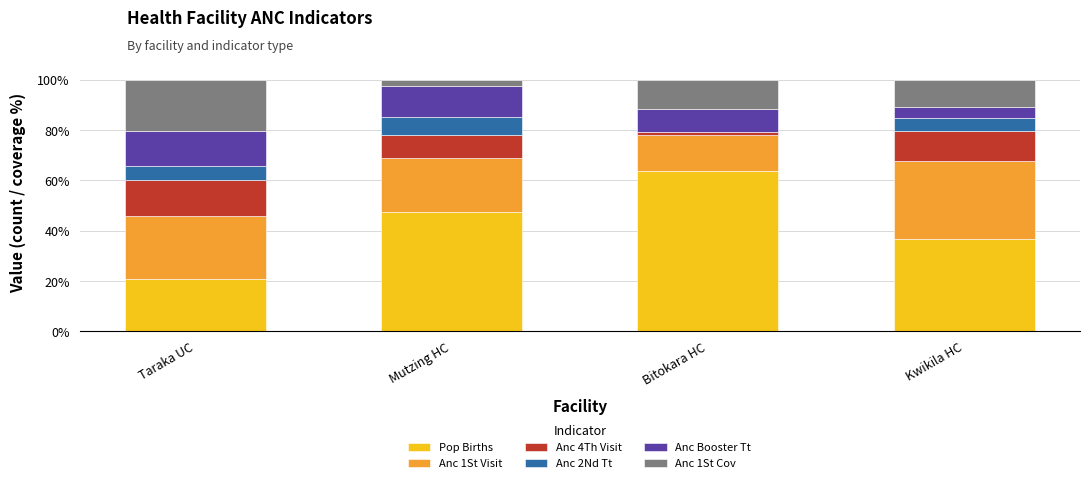

Reading left to right, transcribe the values for Pop Births.

Taraka UC=21.0	Mutzing HC=47.6	Bitokara HC=63.9	Kwikila HC=36.7